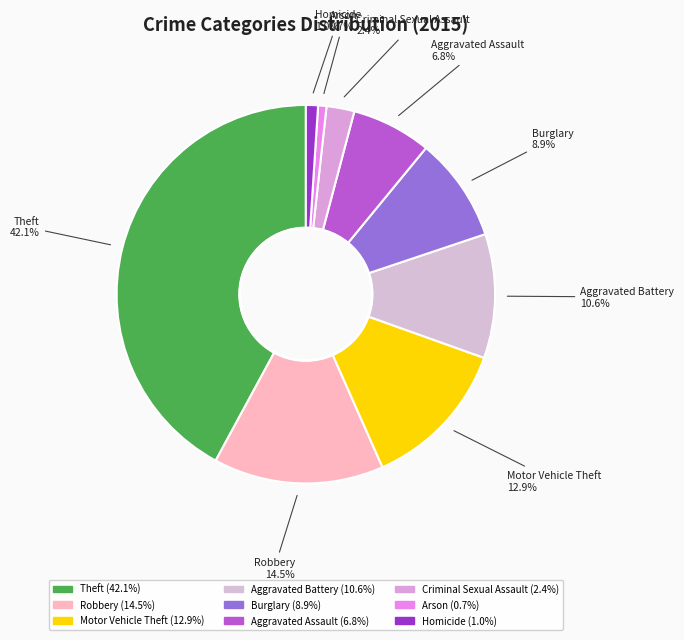

Is Aggravated Battery the majority of the pie?

No